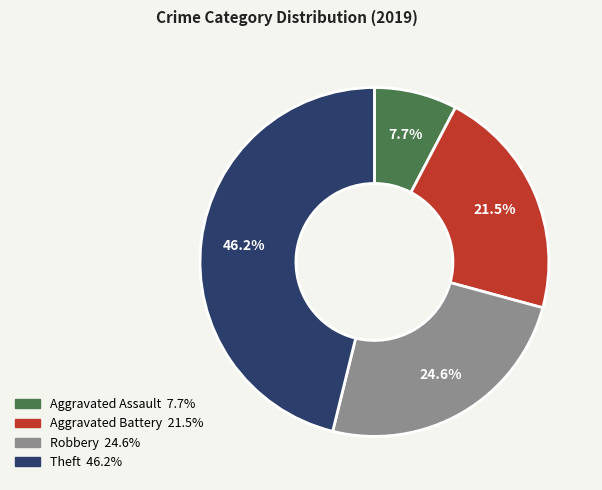

The Aggravated Assault slice represents 22% of the pie. True or false?

False